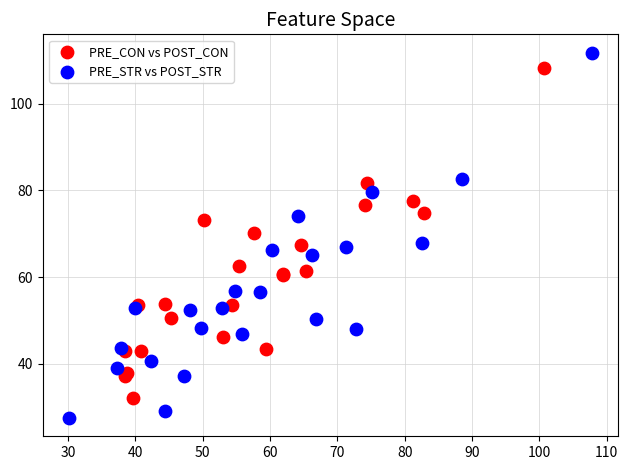

Which series has the widest spread of Y values?

PRE_STR vs POST_STR